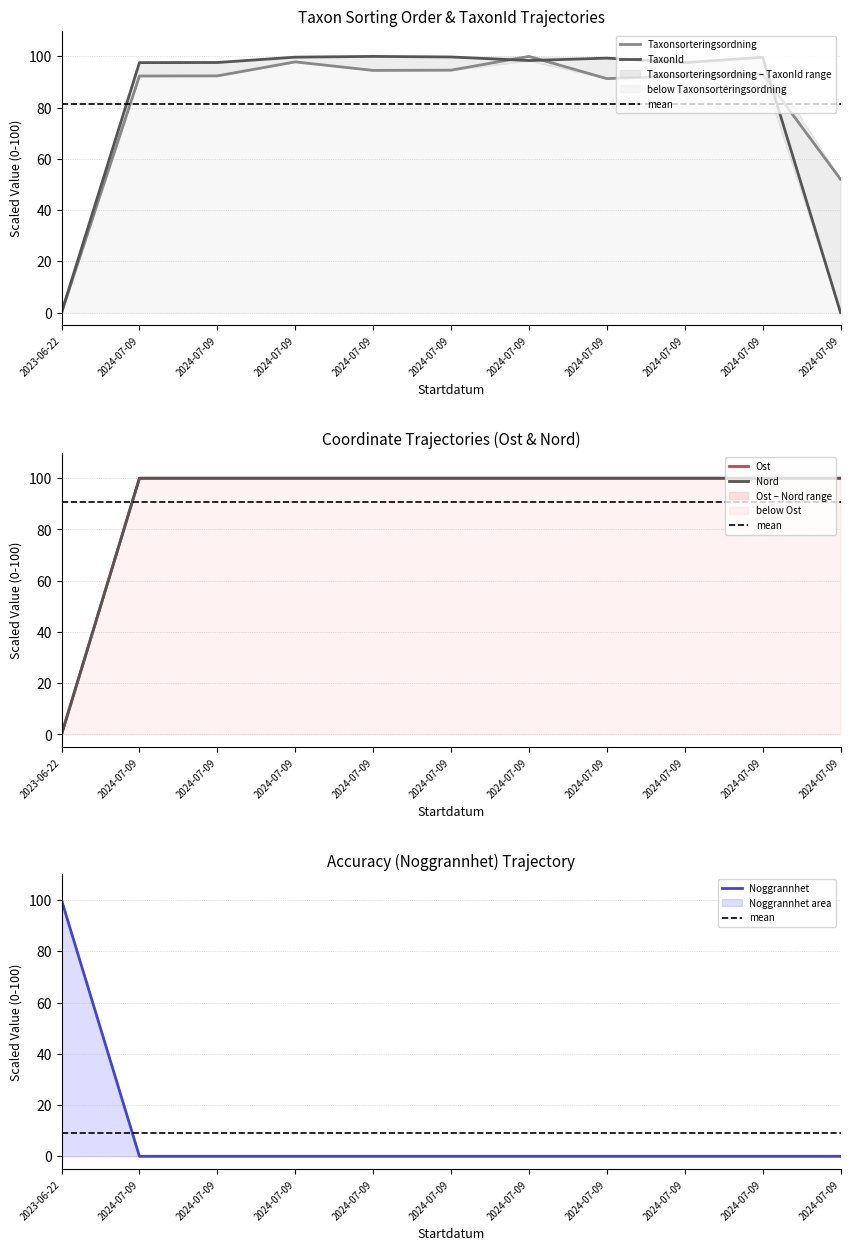

Which category has the highest value across all series?

2024-07-09